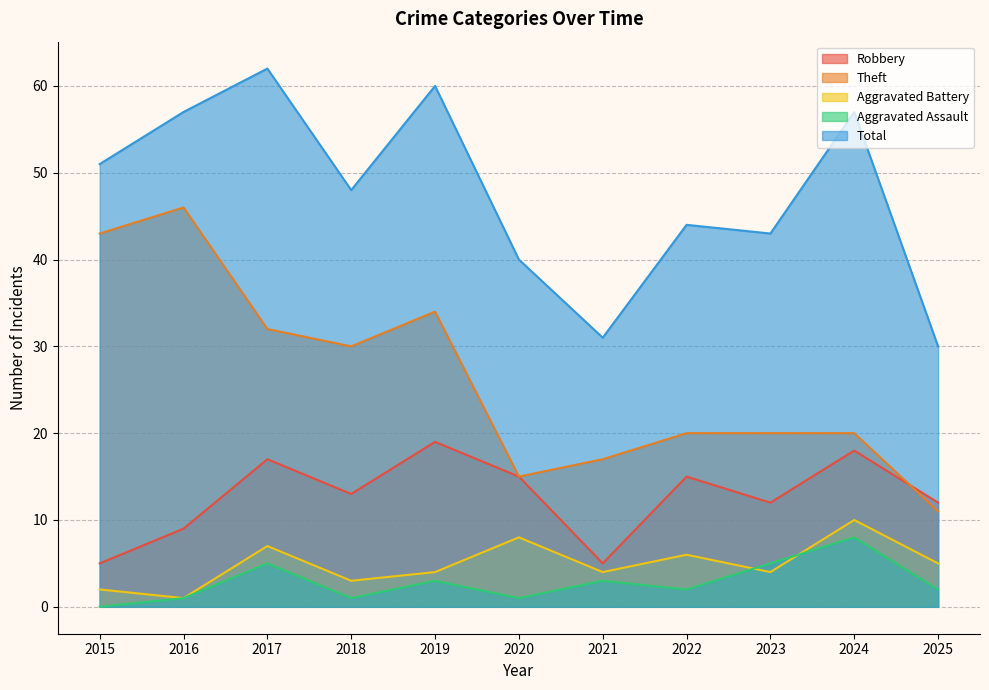

Reading right to left, extract all data points from this chart.

Robbery: 12	18	12	15	5	15	19	13	17	9	5
Theft: 11	20	20	20	17	15	34	30	32	46	43
Aggravated Battery: 5	10	4	6	4	8	4	3	7	1	2
Aggravated Assault: 2	8	5	2	3	1	3	1	5	1	0
Total: 30	57	43	44	31	40	60	48	62	57	51